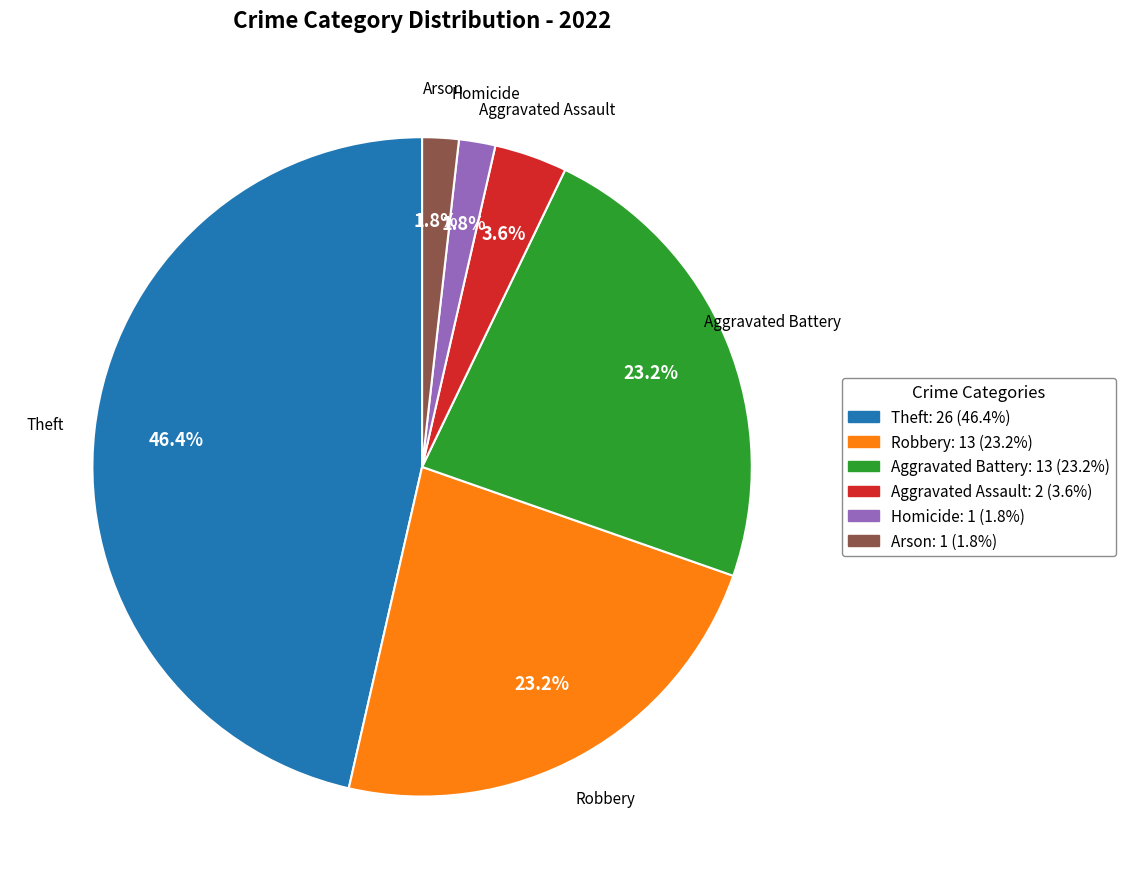

Is there a majority slice in this chart?

No